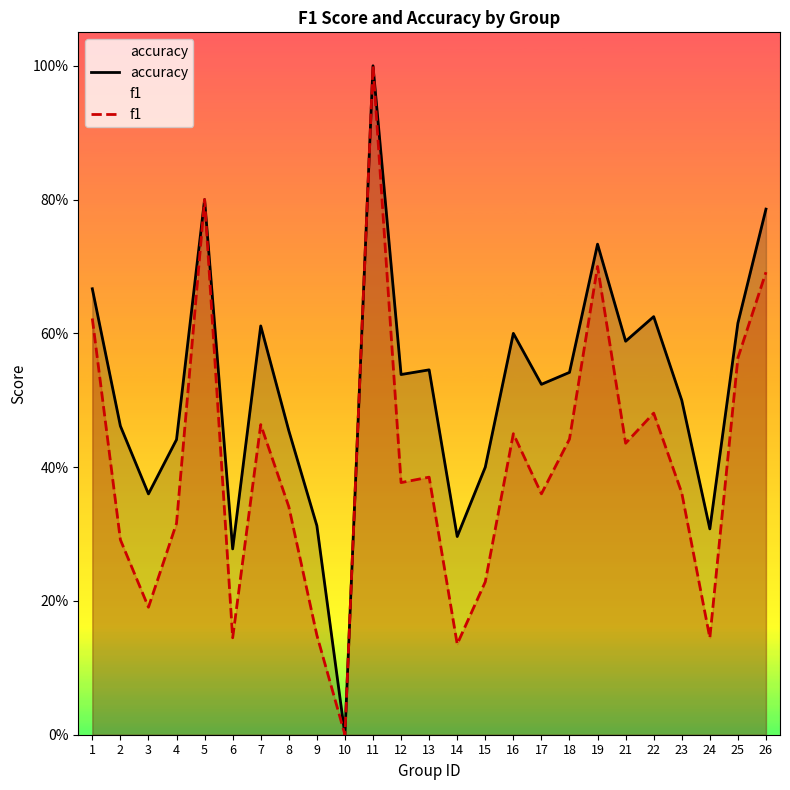

What is the sum of all accuracy values?

13.0